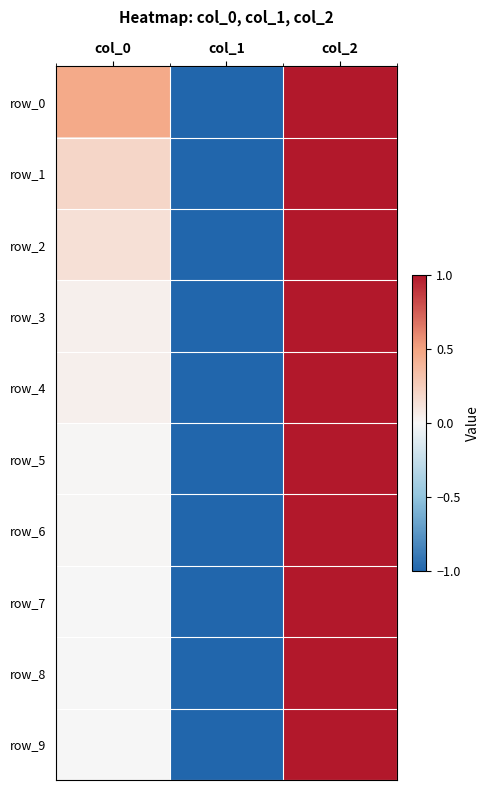

Between col_2 and col_1, which is larger?

col_2